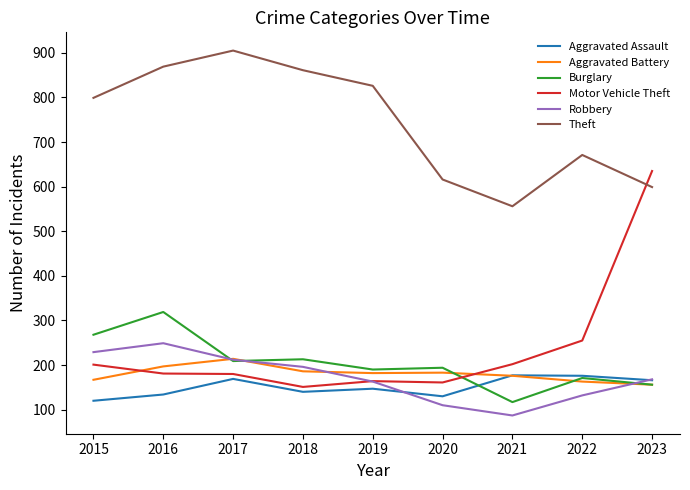

Which series has the widest spread of values?

Motor Vehicle Theft